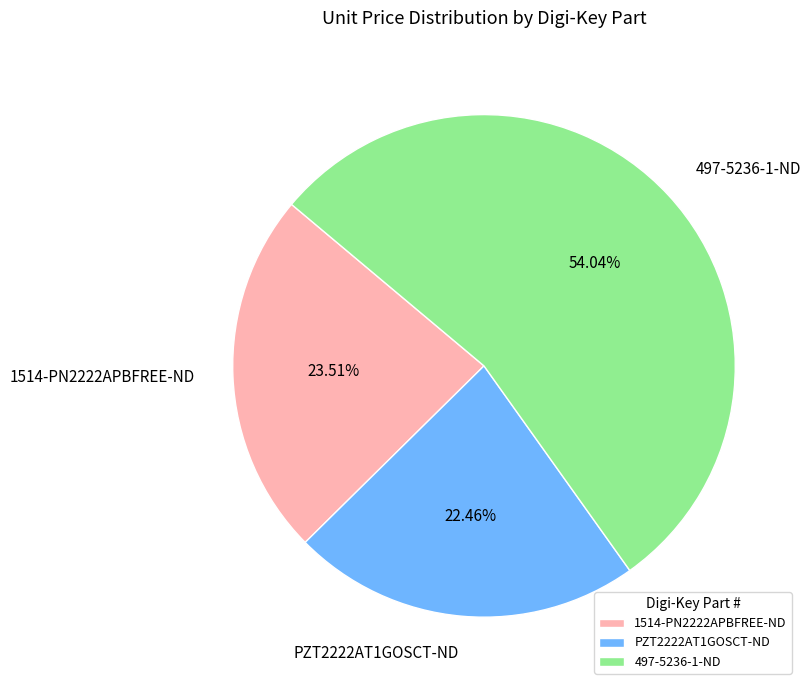

To the nearest percent, what is the combined percentage of PZT2222AT1GOSCT-ND and 497-5236-1-ND?

76%